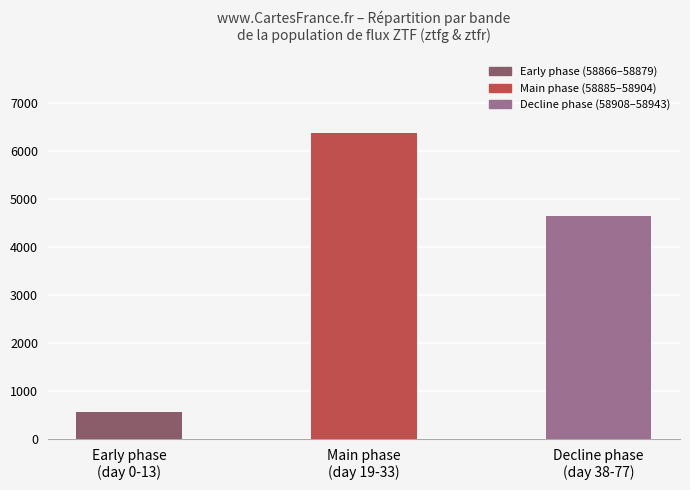

The chart shows a value of 999.6 at Early phase
(day 0-13). True or false?

False